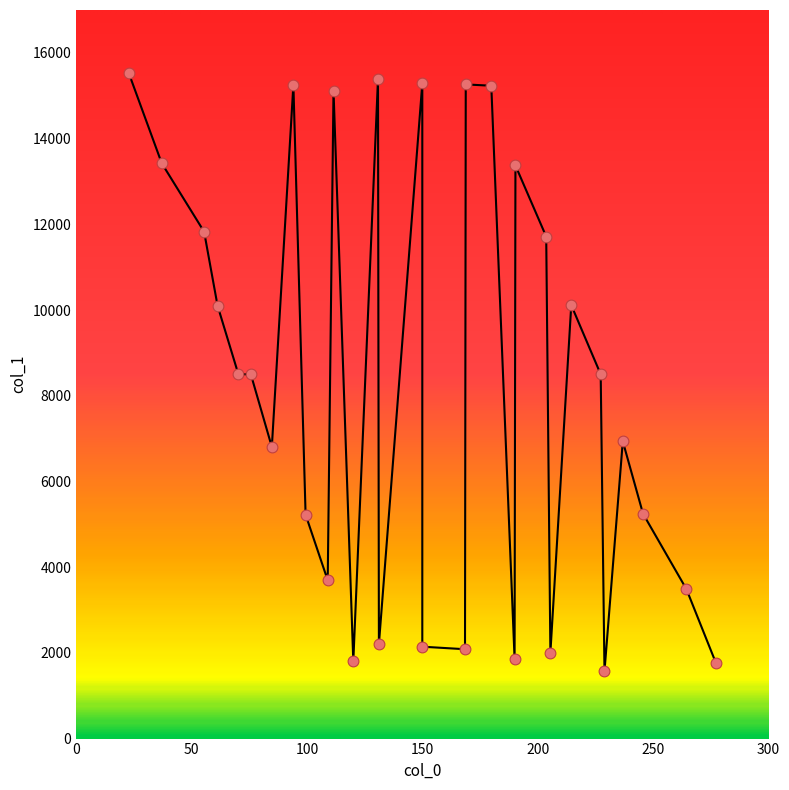

What is the range of X values (max minus min)?

254.3